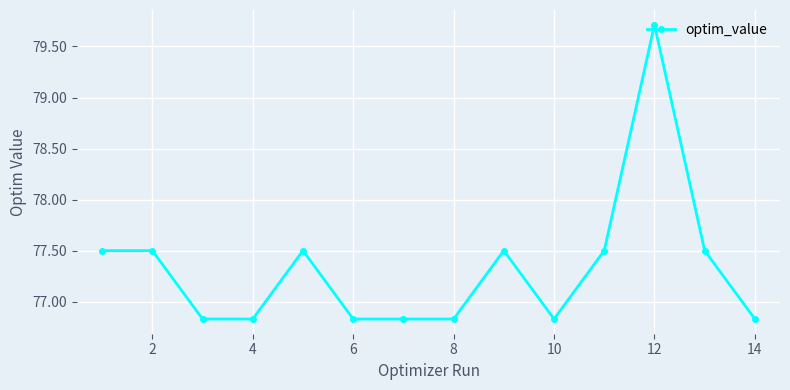

What is the maximum value shown in the chart?

79.7